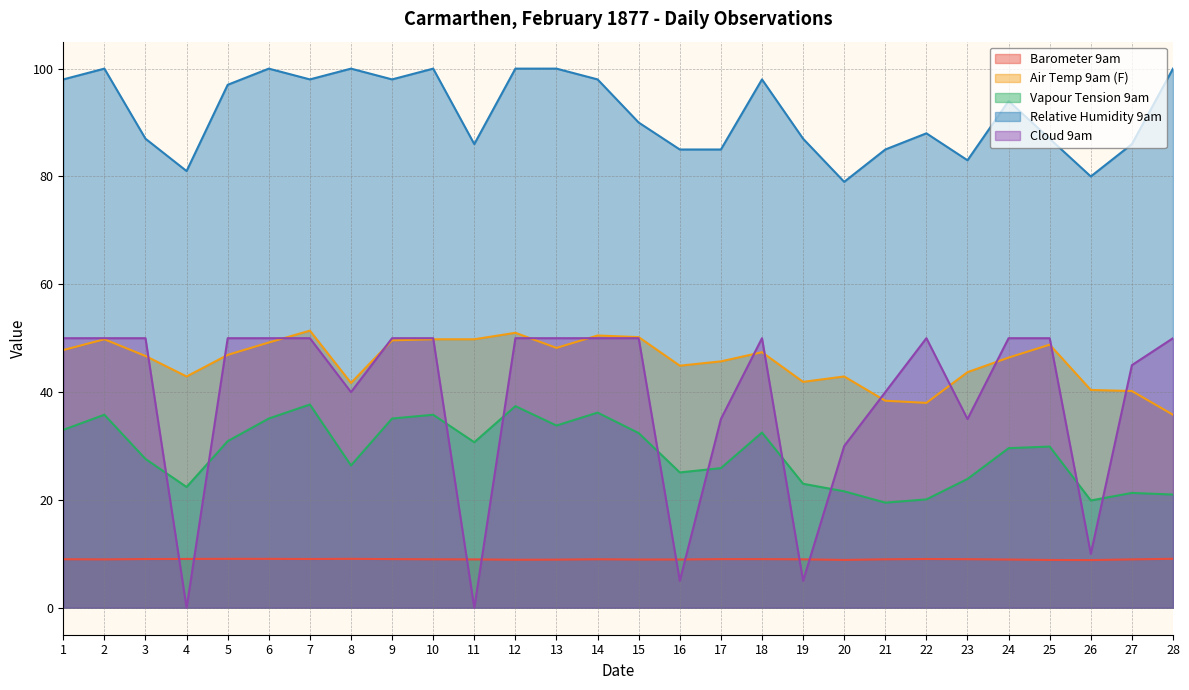

What are all the series names shown in the legend?

Barometer 9am, Air Temp 9am (F), Vapour Tension 9am, Relative Humidity 9am, Cloud 9am